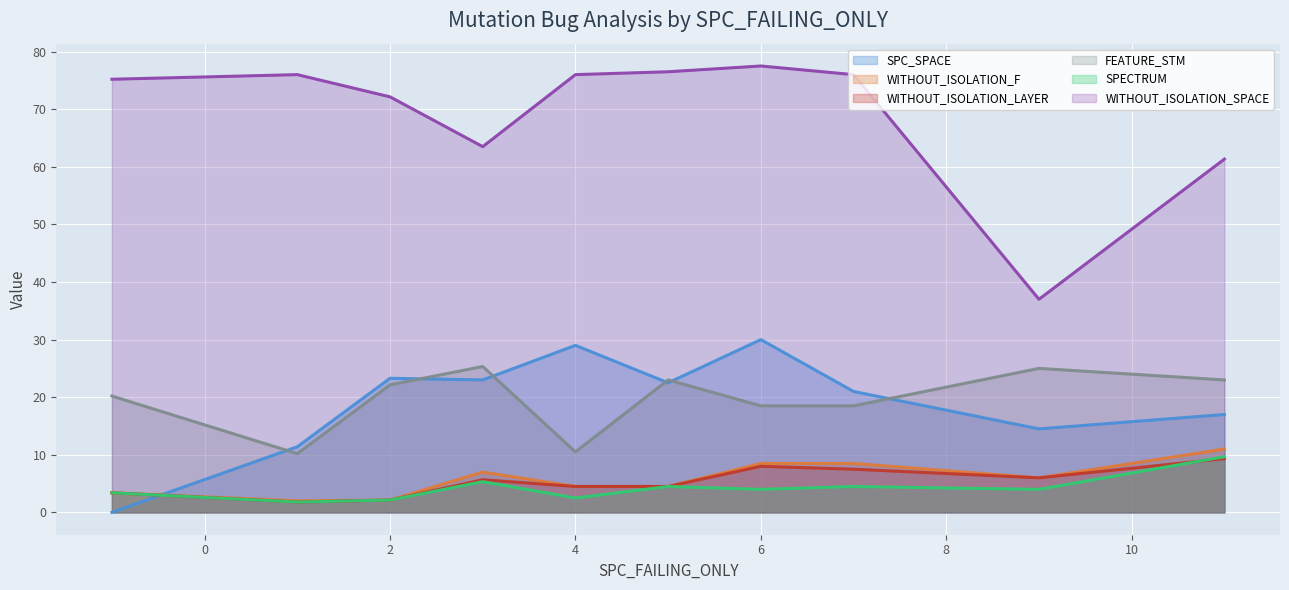

What is the minimum value for FEATURE_STM?

10.2